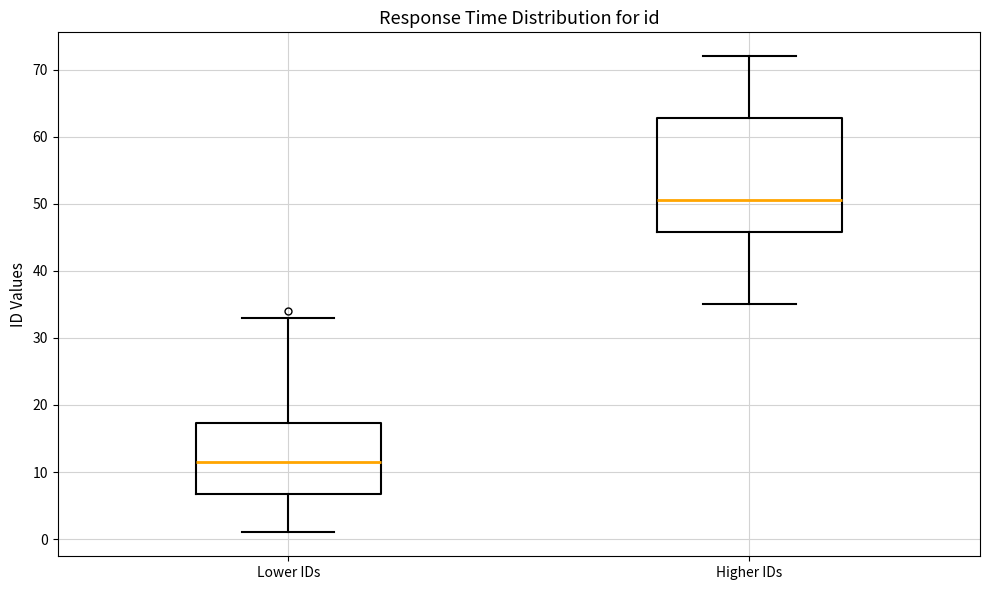

Where is the upper edge of the box for Higher IDs on the y-axis? The values are not printed on the chart, so give them approximately, as read against the axis.

63